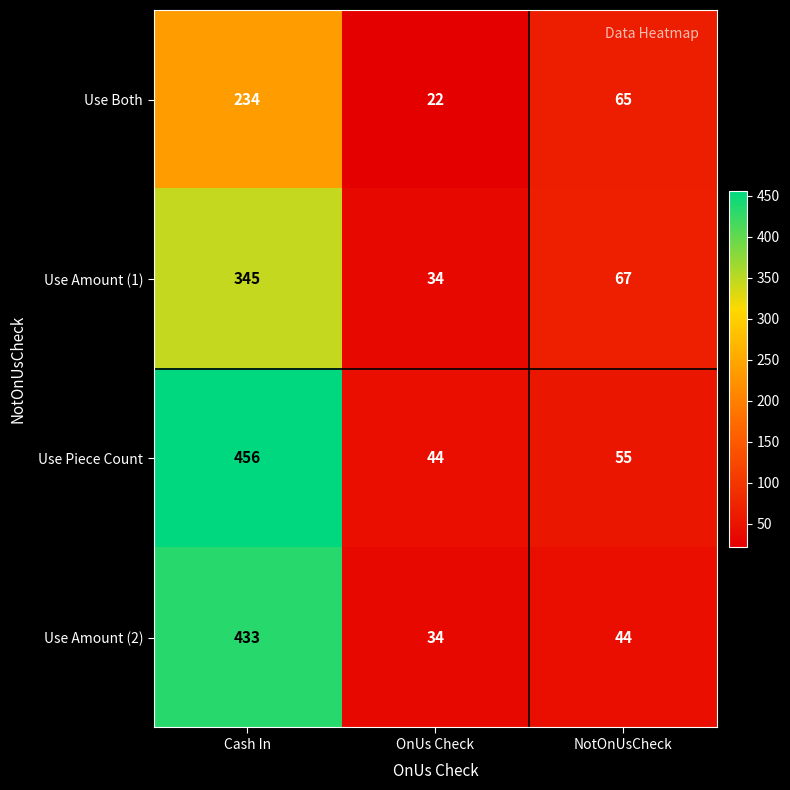

What is the spread (max minus min) of values at OnUs Check?

22